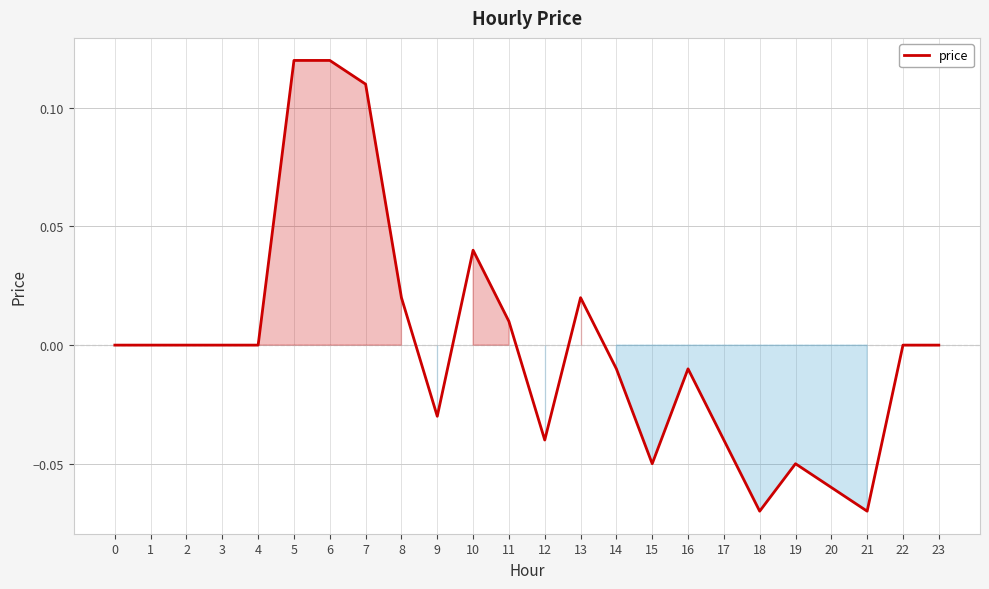

Which has a higher value, 16 or 15?

16